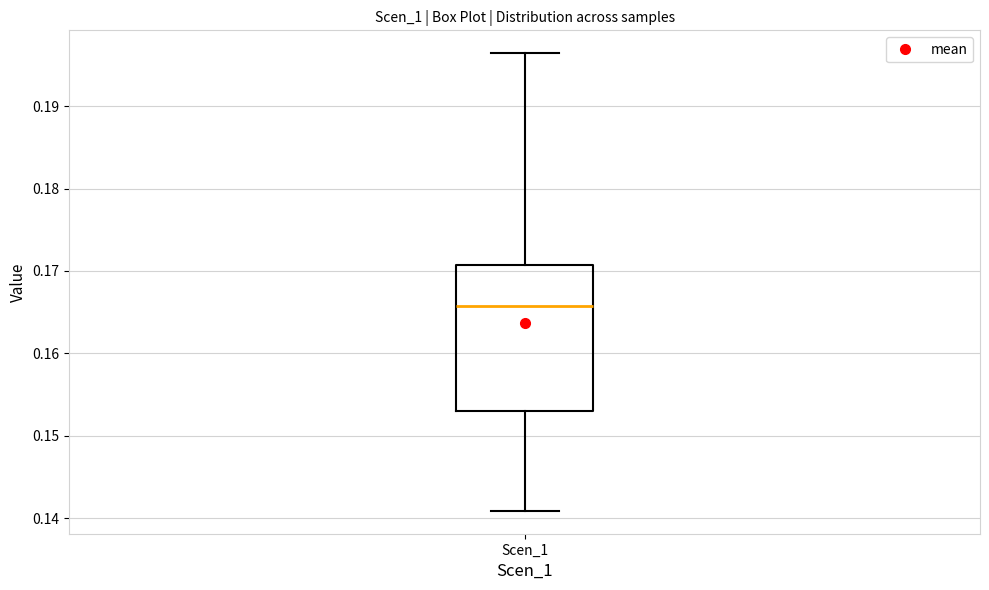

Read this box plot against the y-axis: the position of the median line, the range covered by the box, and the ends of both whiskers. The values are not printed on the chart, so give them approximately, as read against the axis.

median 0.166, box 0.153 to 0.171, whiskers 0.141 to 0.196